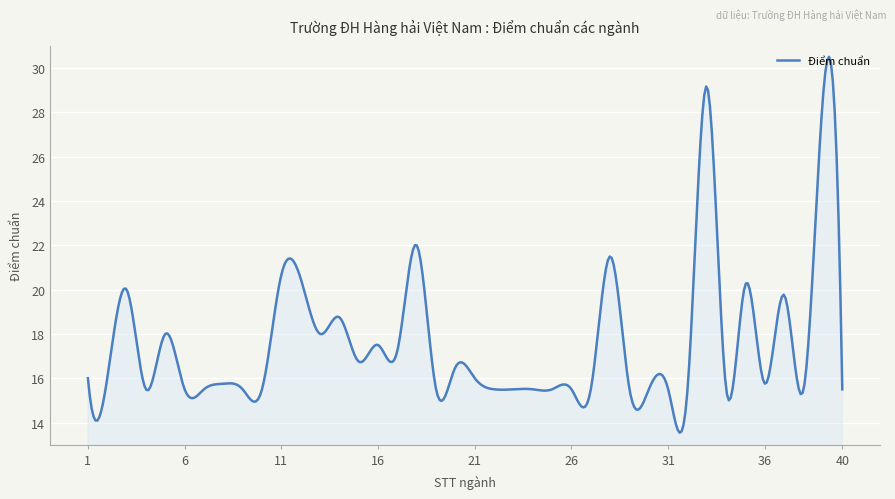

What is the minimum value shown in the chart?

13.5